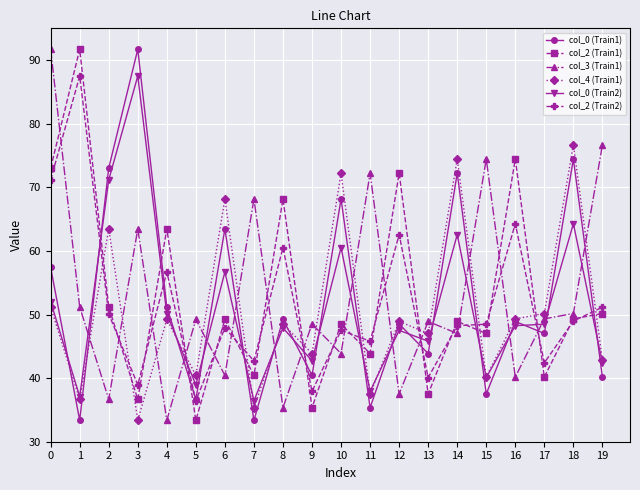

At which category does col_4 (Train1) reach its first local valley?

1